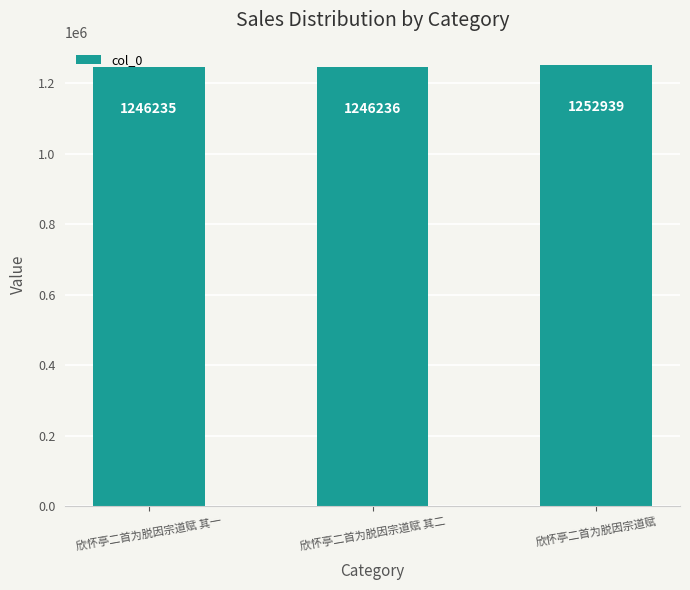

Approximately how many times larger is the value at 欣怀亭二首为脱因宗道赋 其二 compared to 欣怀亭二首为脱因宗道赋 其一?

1.0